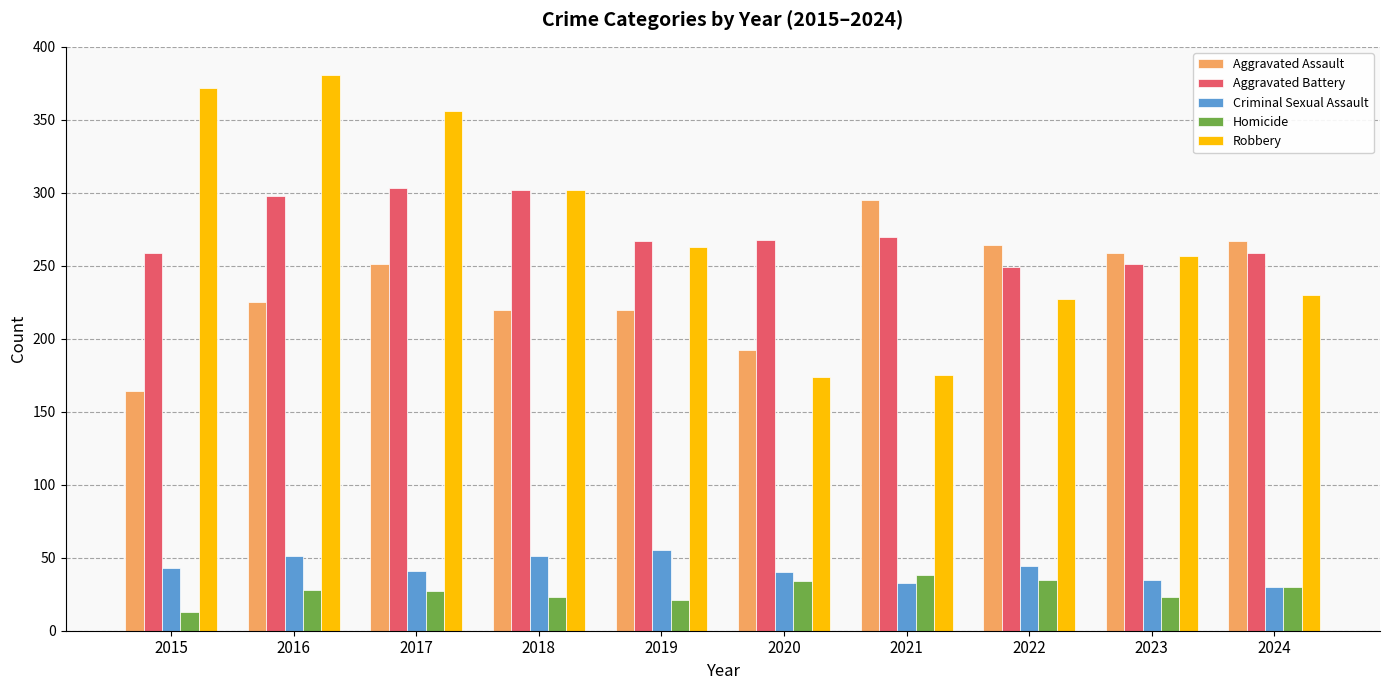

What value does the Robbery series have at 2017?

356